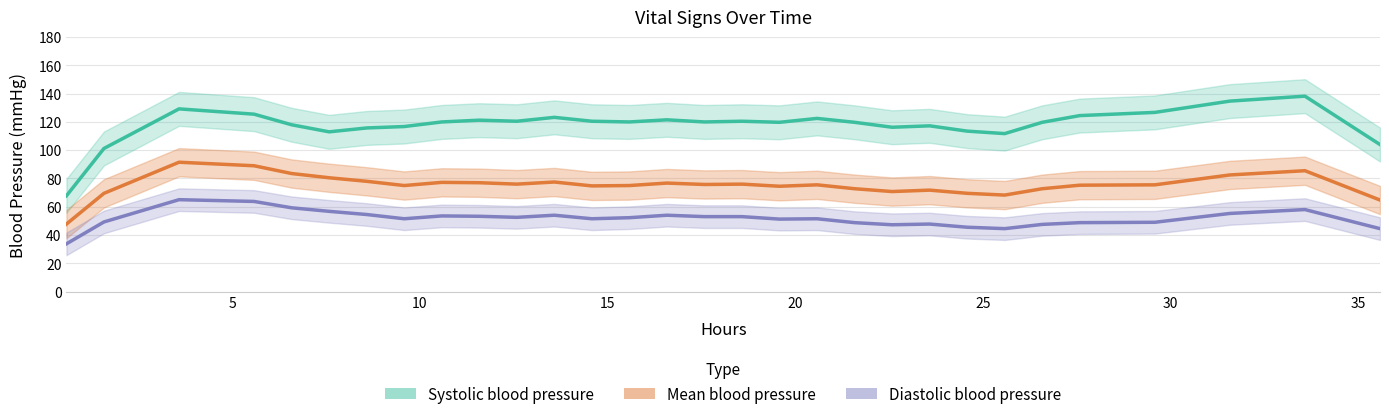

True or false: Mean blood pressure and Systolic blood pressure intersect in this chart.

False